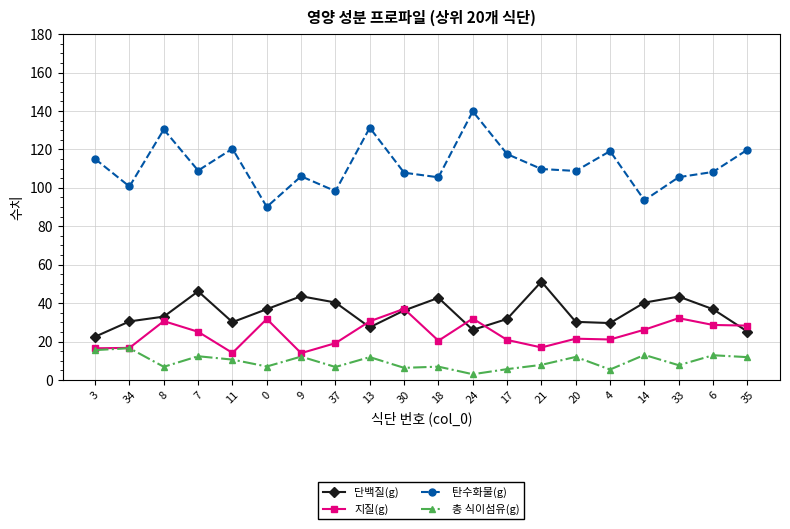

True or false: 단백질(g) has a value of 14.9 at 20.

False